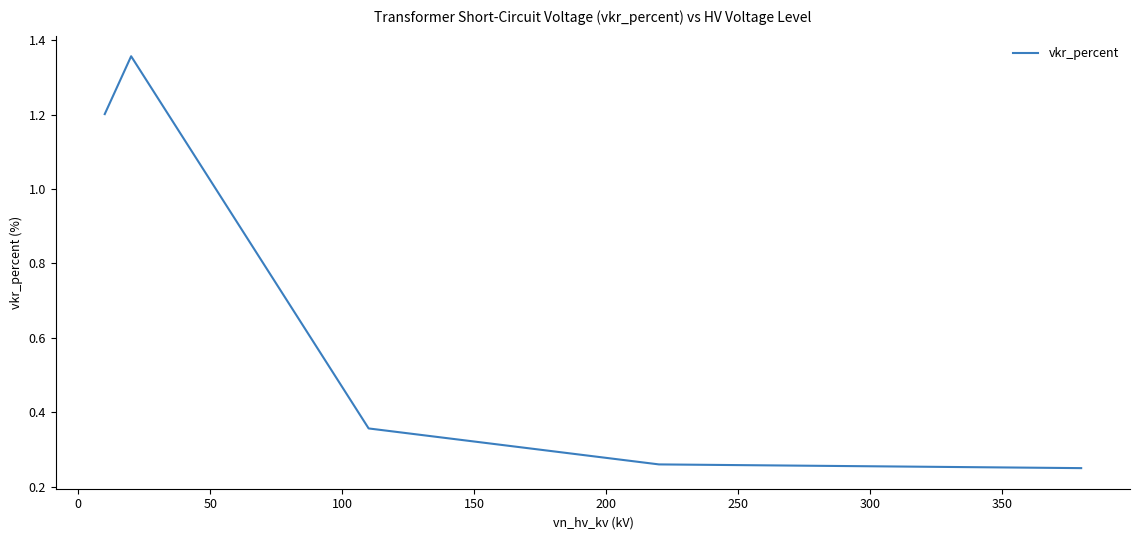

True or false: there are more than 0 points higher than both neighbors.

True